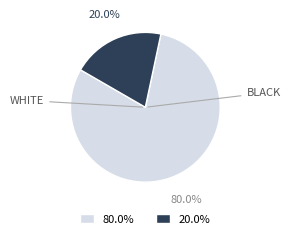

Is there any slice that represents more than half of the pie?

Yes